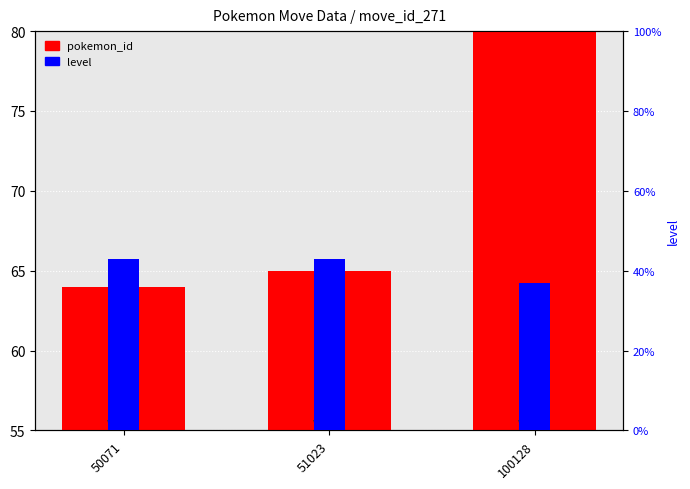

How many level values are between 37 and 43?

3